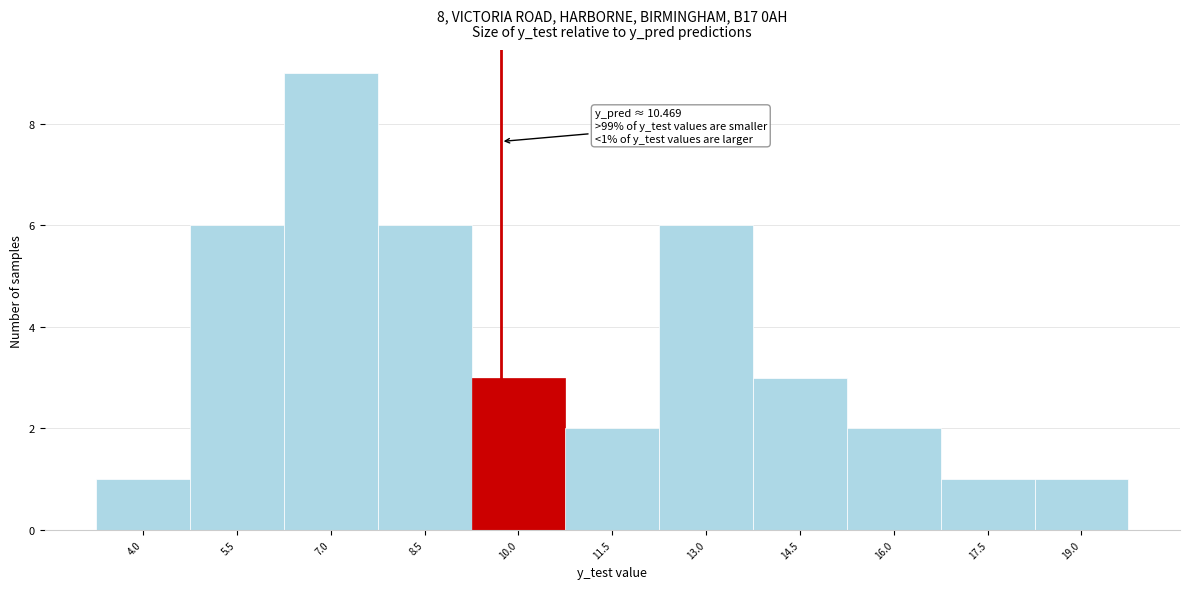

Reading left to right, extract all data points from this chart.

1	6	9	6	3	2	6	3	2	1	1